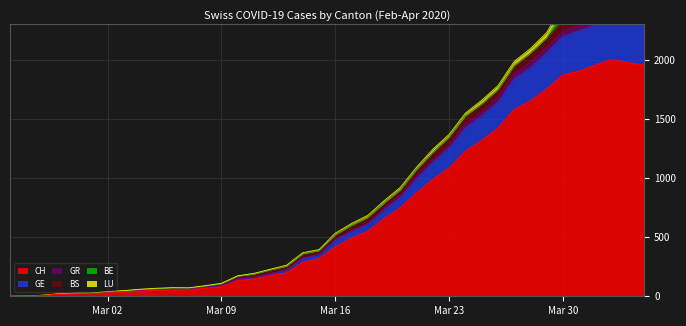

True or false: GR and LU cross at least once.

False